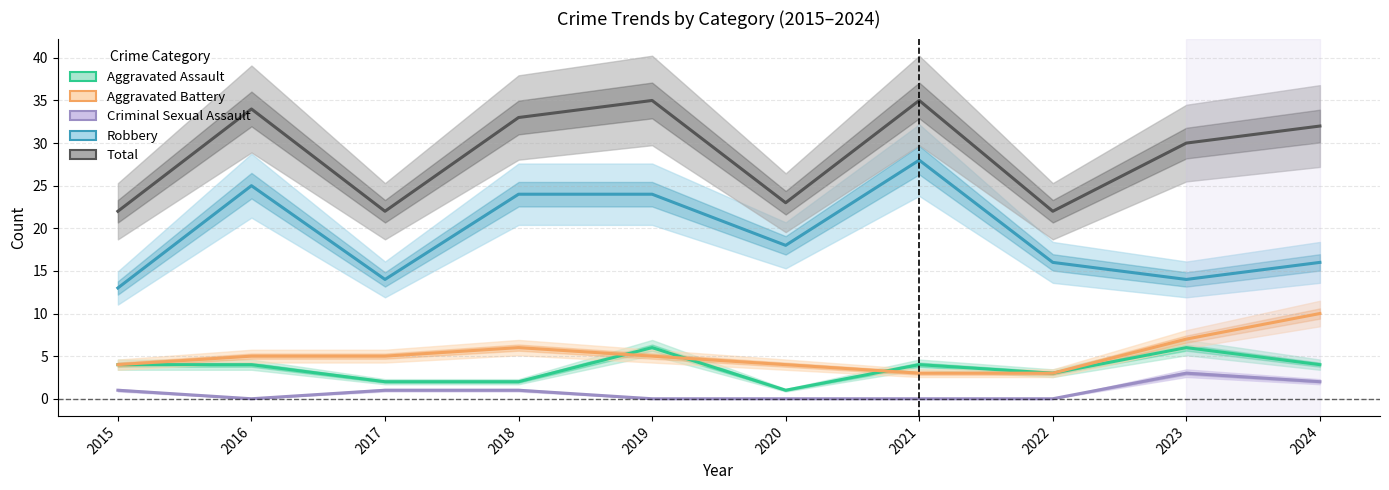

How many data points in Robbery are less than 18?

5